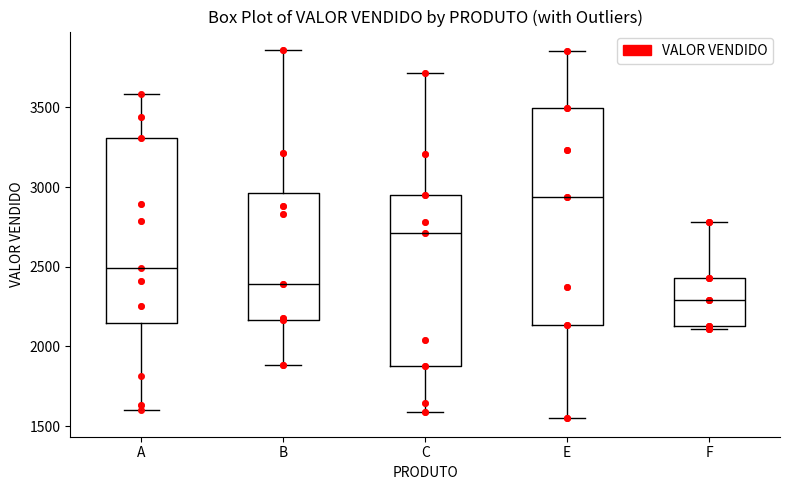

Which box's median line is the highest?

E